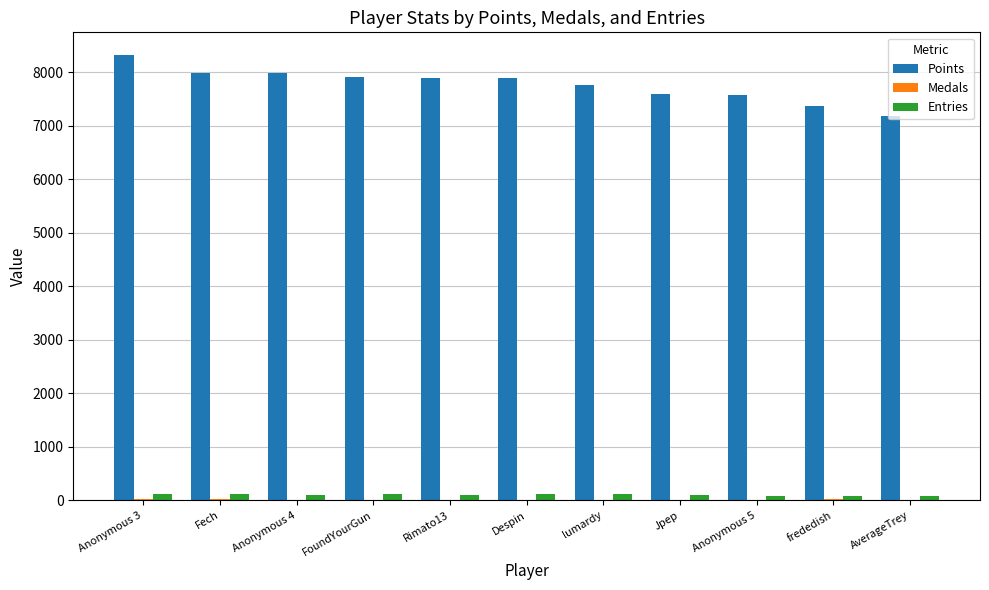

Which series has the largest total across all categories?

Points